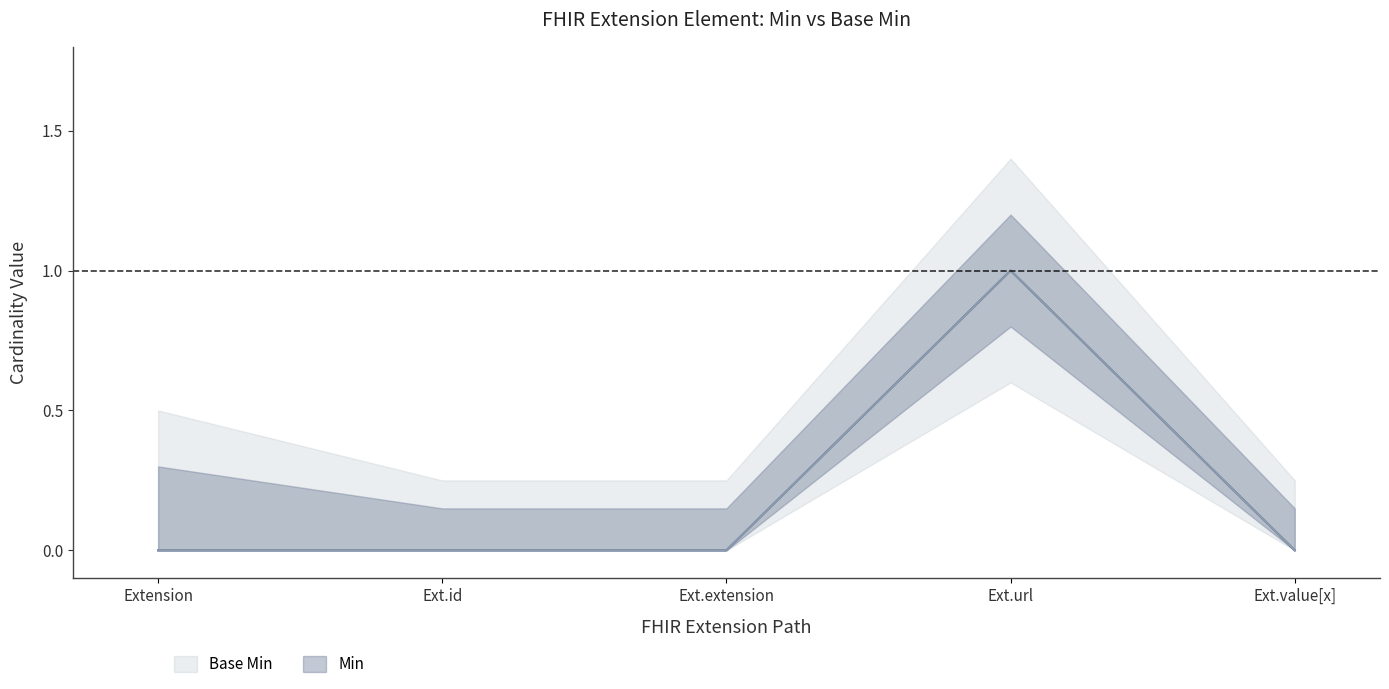

In Min, how many points are higher than both neighbors (excluding endpoints)?

1